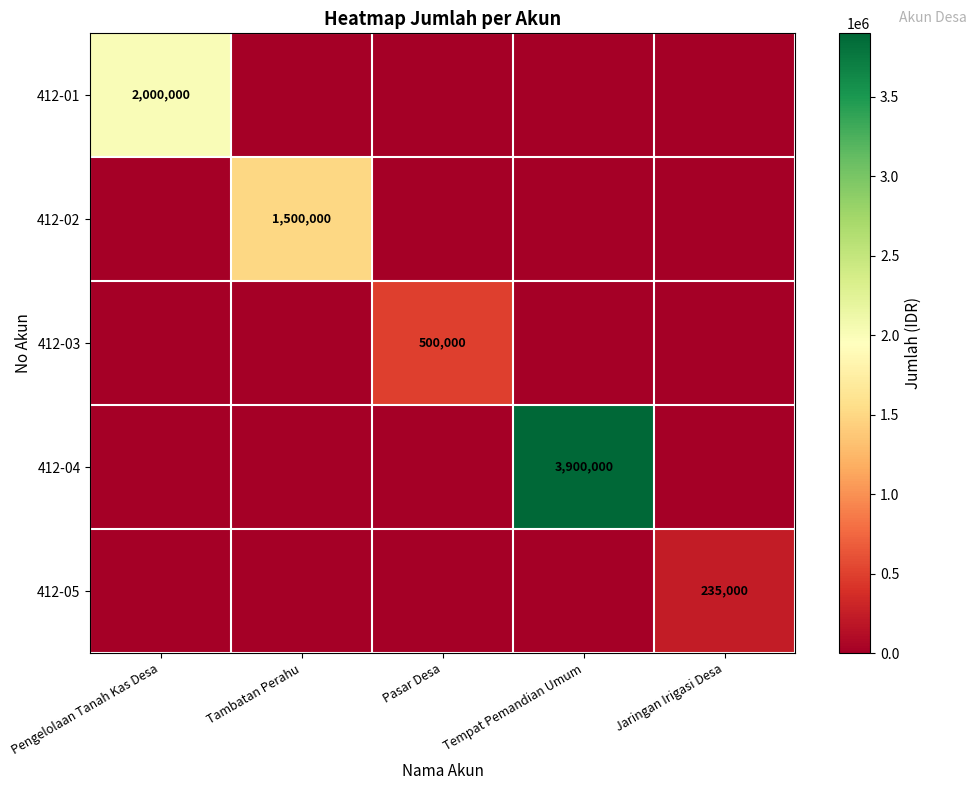

Is it true that 412-03 equals 821745 at Pasar Desa?

False